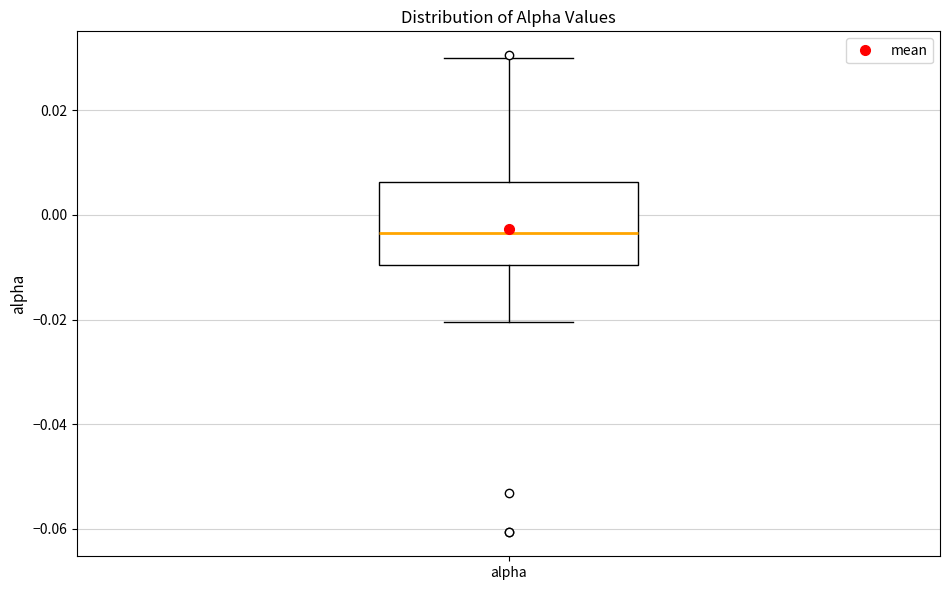

Read this box plot against the y-axis: the position of the median line, the range covered by the box, and the ends of both whiskers. The values are not printed on the chart, so give them approximately, as read against the axis.

median -0.004, box -0.010 to 0.006, whiskers -0.020 to 0.030